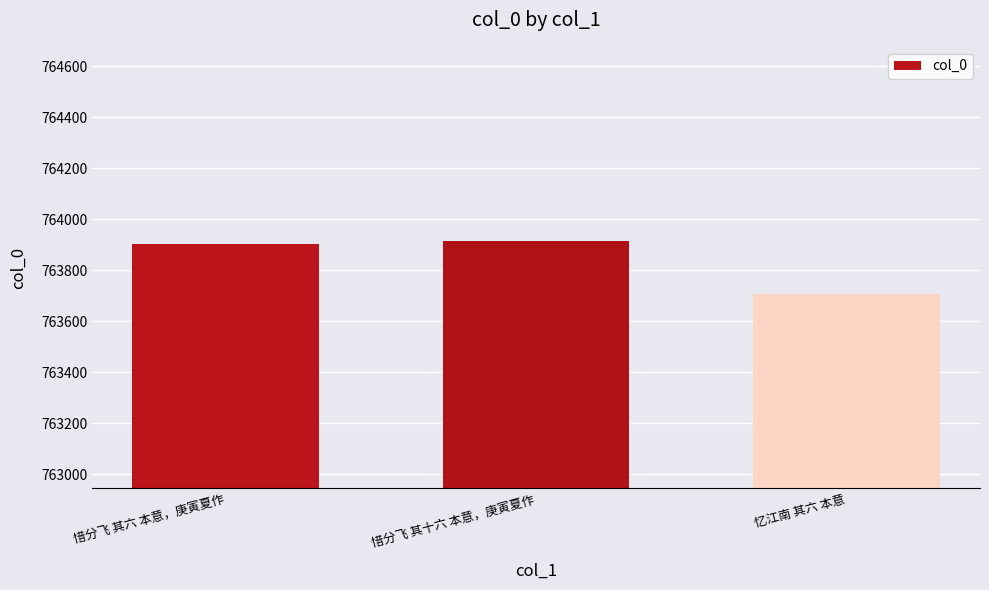

What is the label of the 1st bar from the right?

忆江南 其六 本意